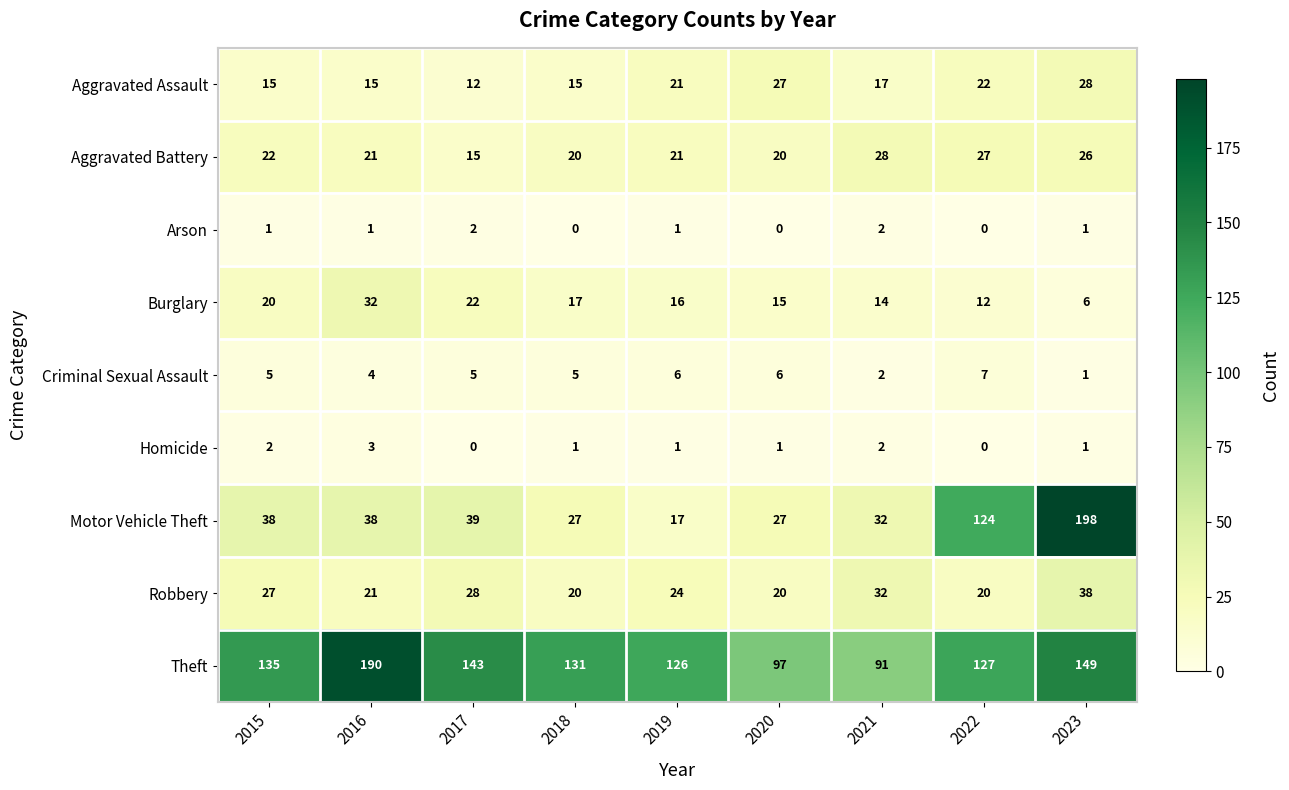

Which series changed the most between 2022 and 2023?

Motor Vehicle Theft